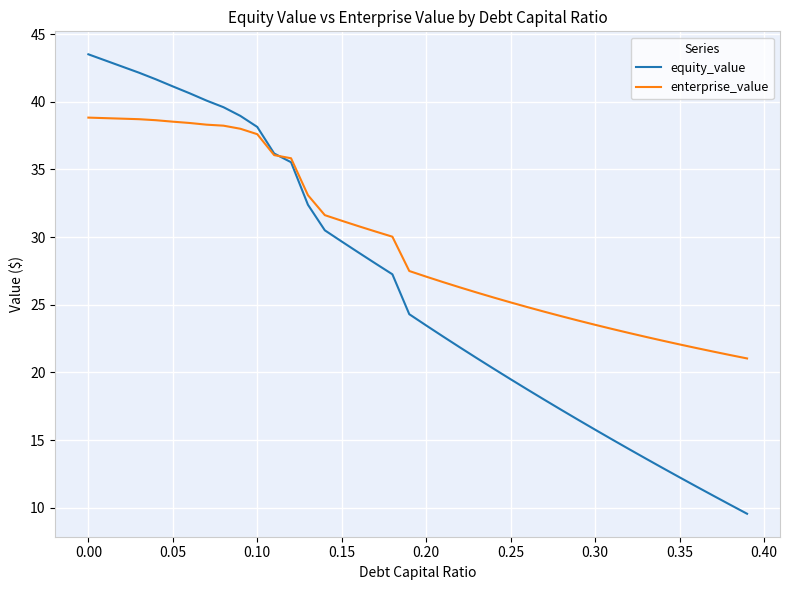

What is the maximum value for enterprise_value?

38.8